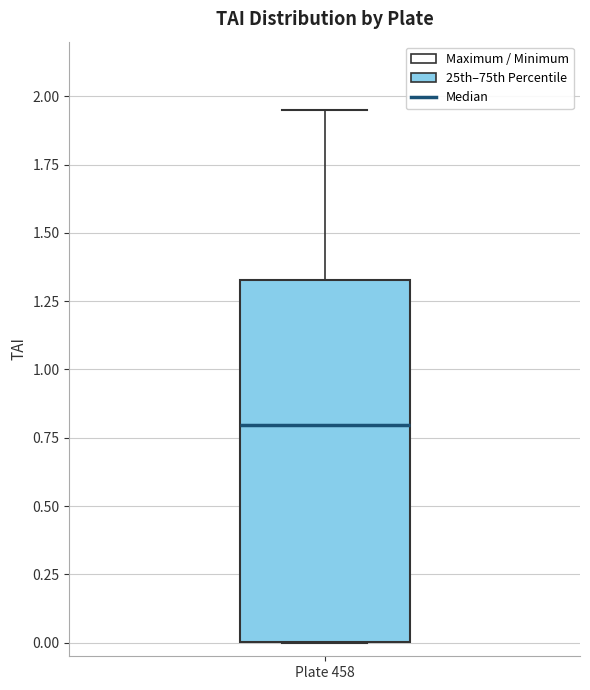

Read this box plot against the y-axis: the position of the median line, the range covered by the box, and the ends of both whiskers. The values are not printed on the chart, so give them approximately, as read against the axis.

median 0.80, box 0.00 to 1.35, whiskers 0.00 to 1.95